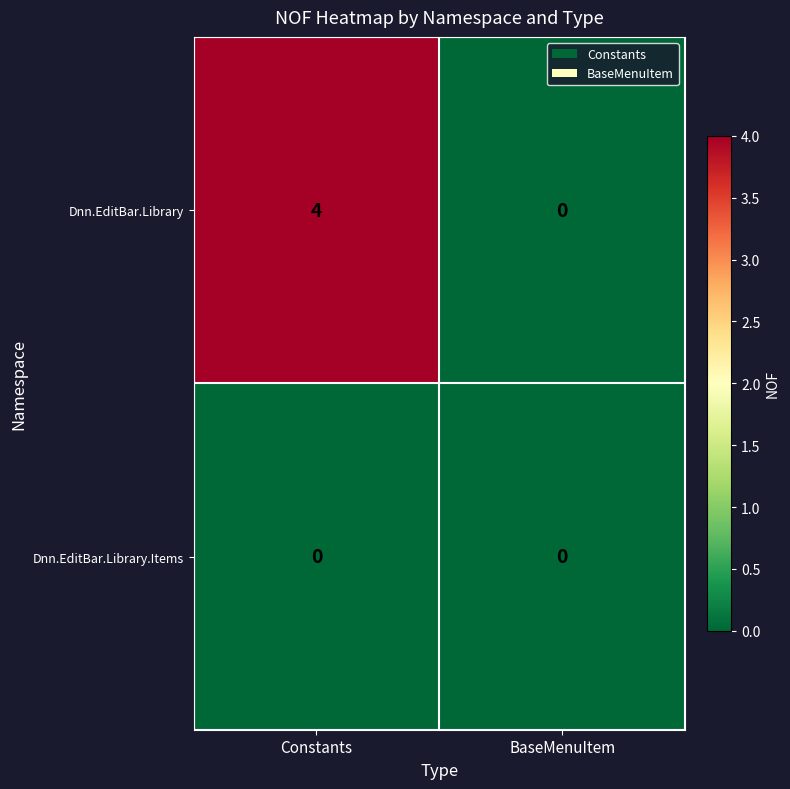

Rank the series by their average value, from lowest to highest.

Dnn.EditBar.Library.Items, Dnn.EditBar.Library